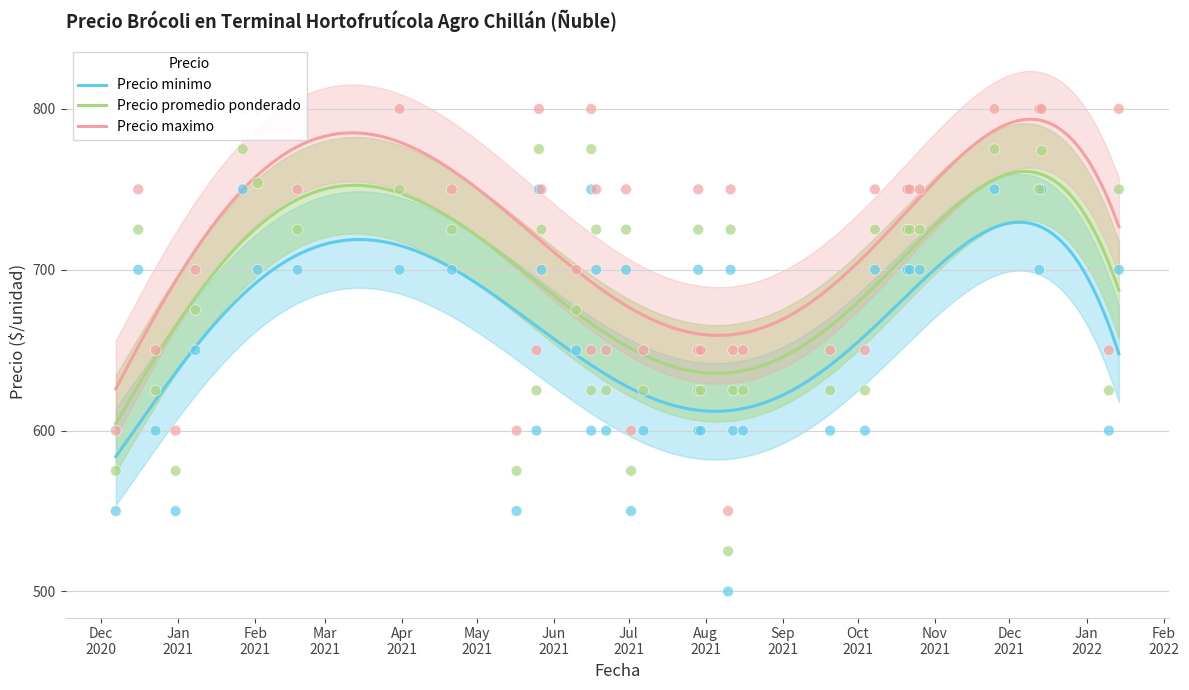

True or false: Precio maximo and Precio promedio ponderado cross at least once.

False